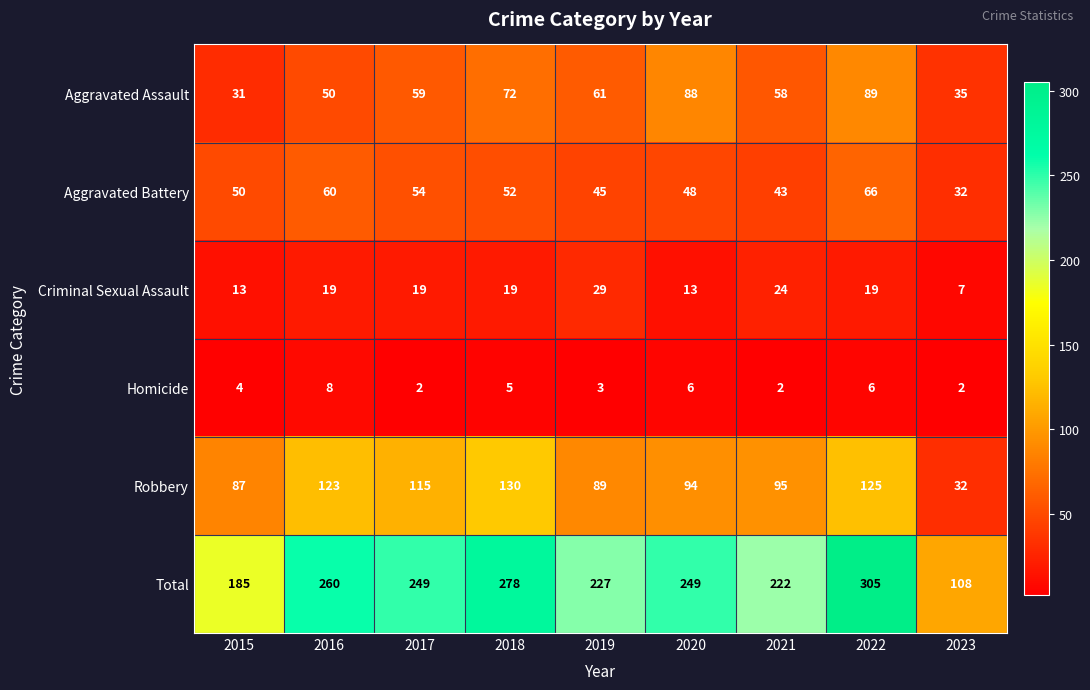

What is the sum of the Total values at 2020 and 2015?

434